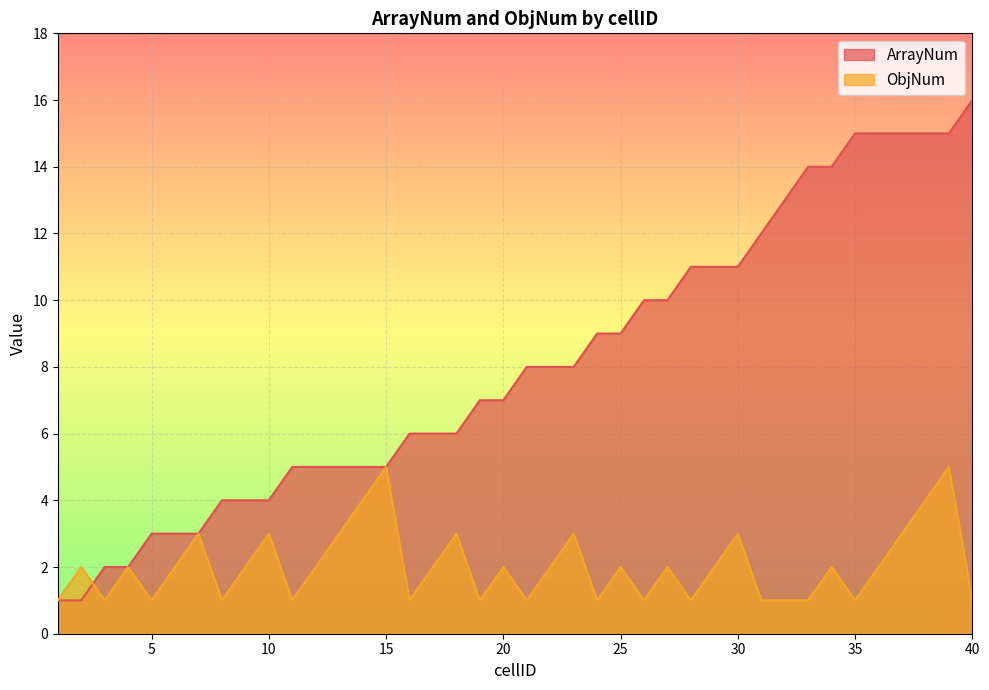

Which series has the largest total across all categories?

ArrayNum